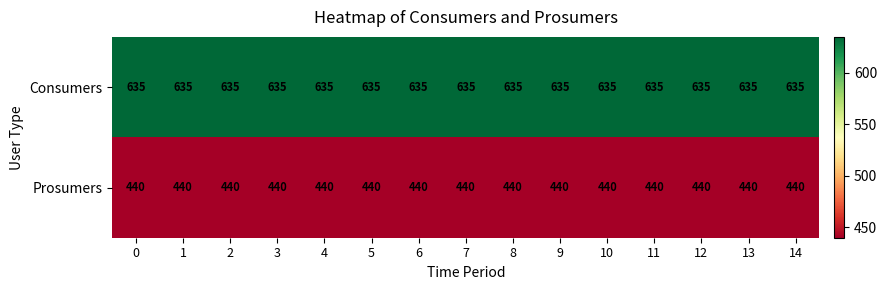

What value does the Prosumers series have at 14?

440